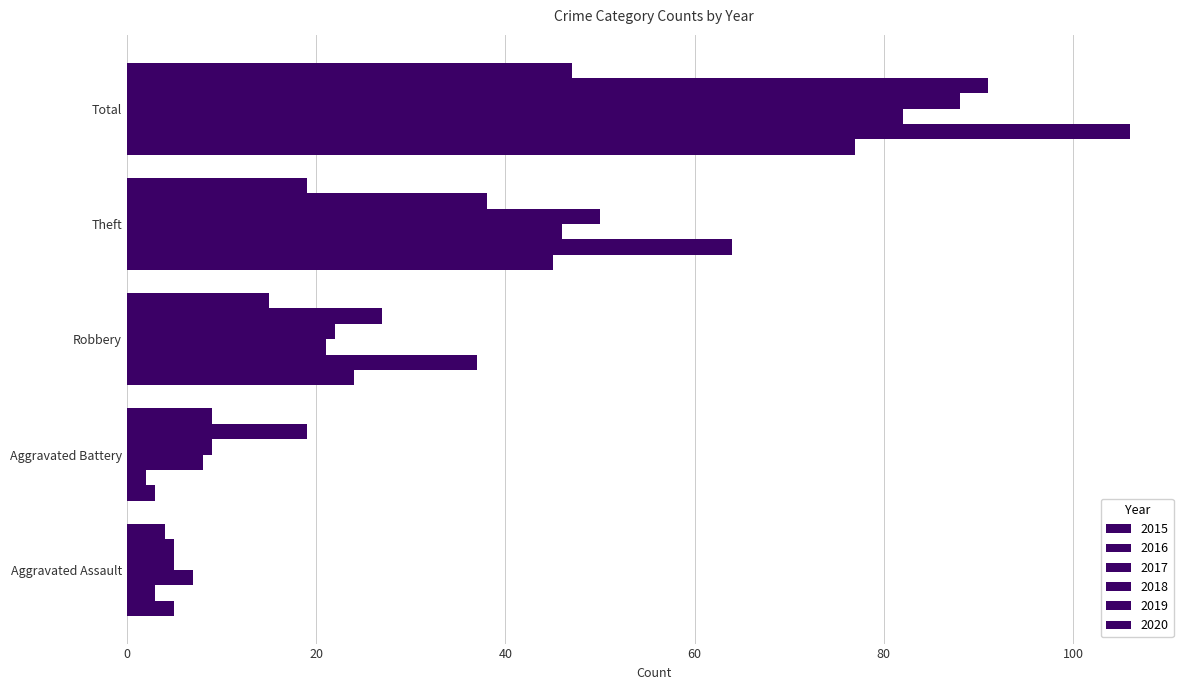

How many values in the 2020 series are below 15?

2